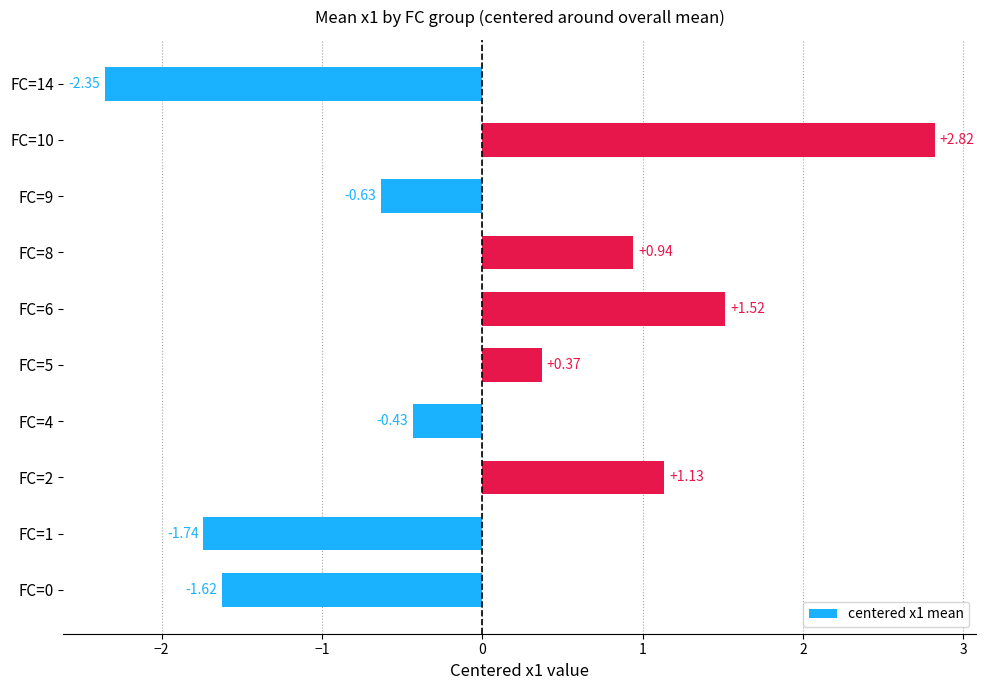

How many values are below 0?

5